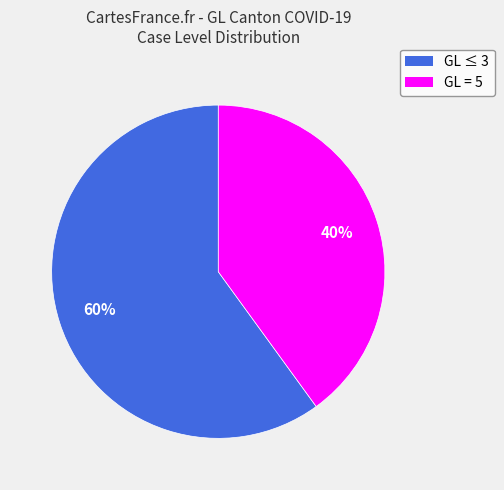

To the nearest percent, what is the average slice percentage?

50%